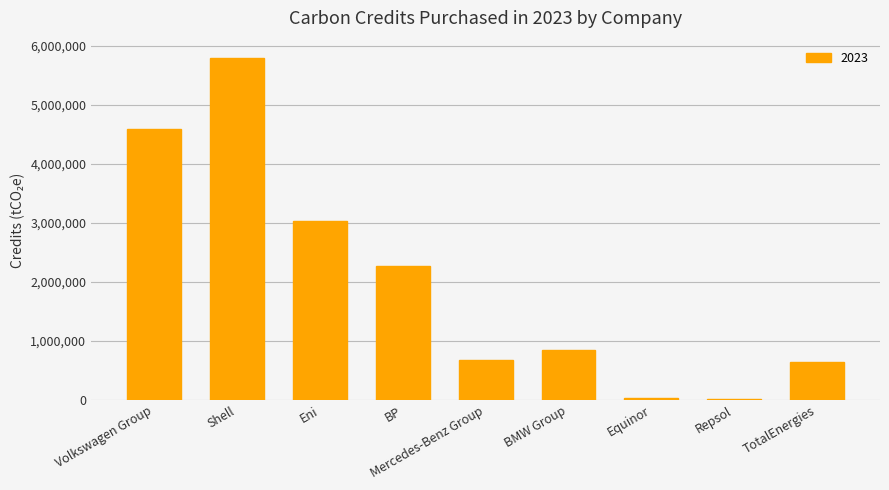

Where is the data nearest to the value 2908755?

Eni